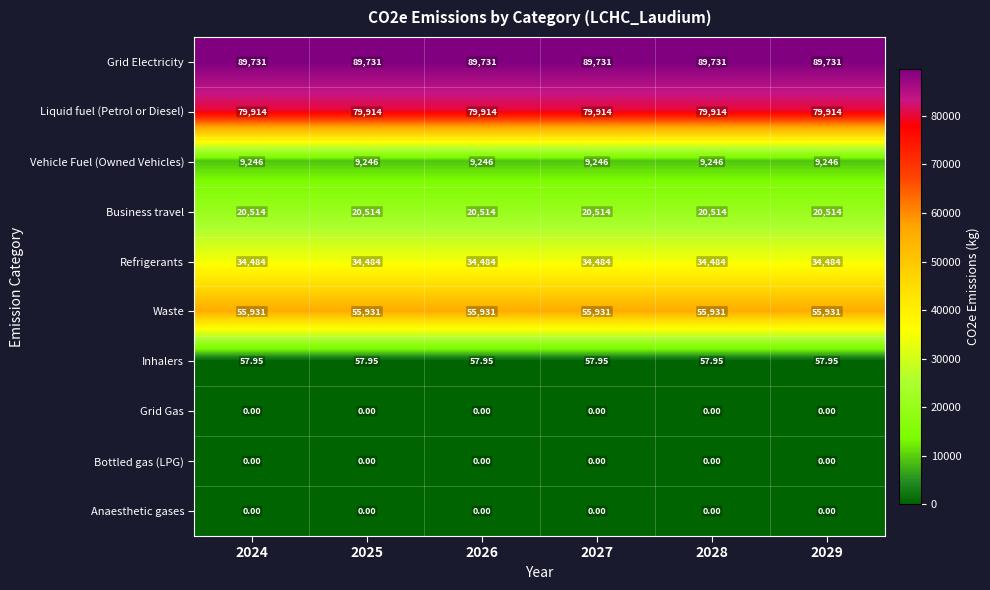

Which series has the largest total across all categories?

Grid Electricity